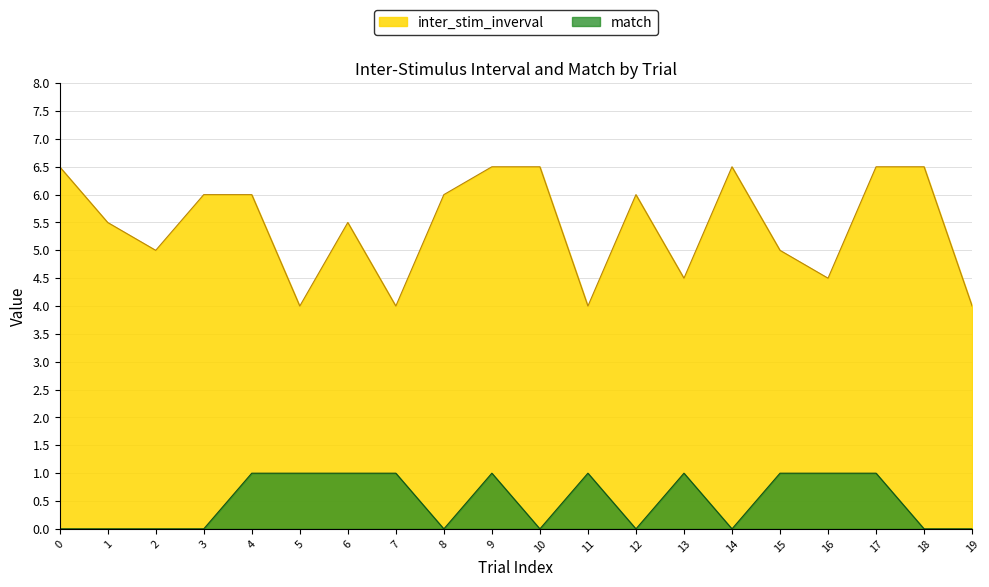

What is the difference between the highest and lowest values at 2?

5.0